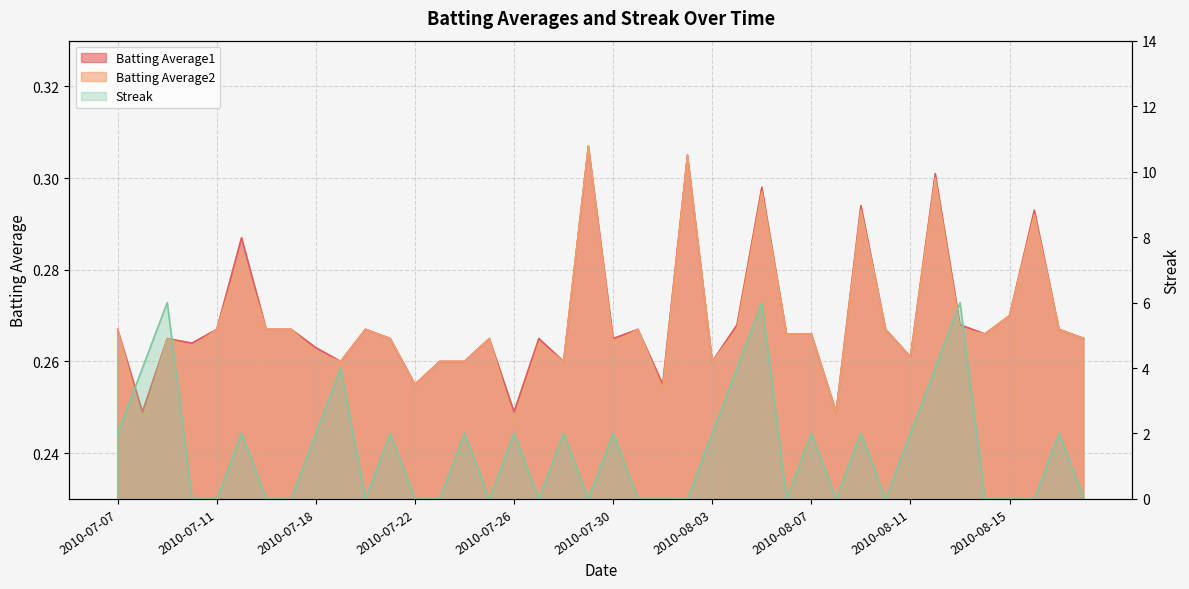

What value does the Batting Average1 series have at 2010-07-15?

0.3